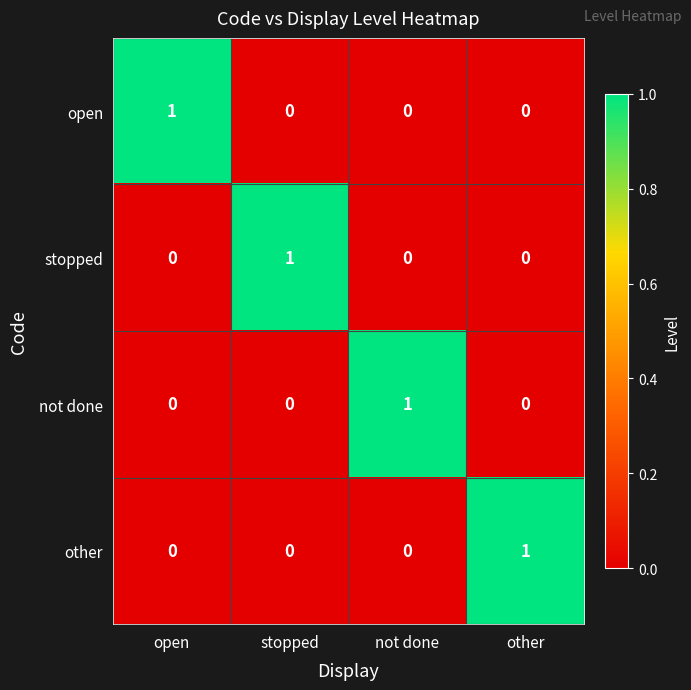

How many distinct data groups are displayed?

4